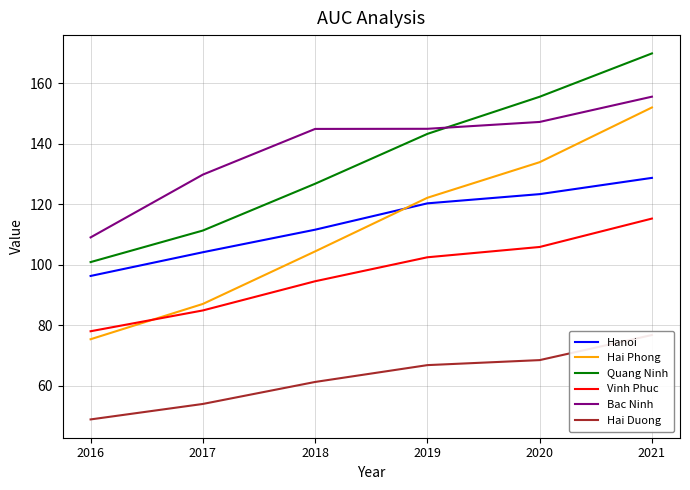

True or false: Quang Ninh and Vinh Phuc intersect in this chart.

False